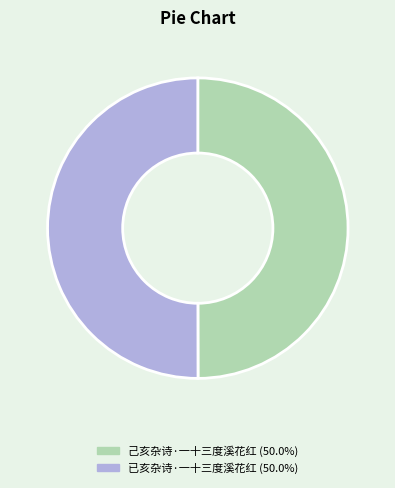

Combined, do 己亥杂诗·一十三度溪花红 and 已亥杂诗·一十三度溪花红 account for over 50%?

Yes